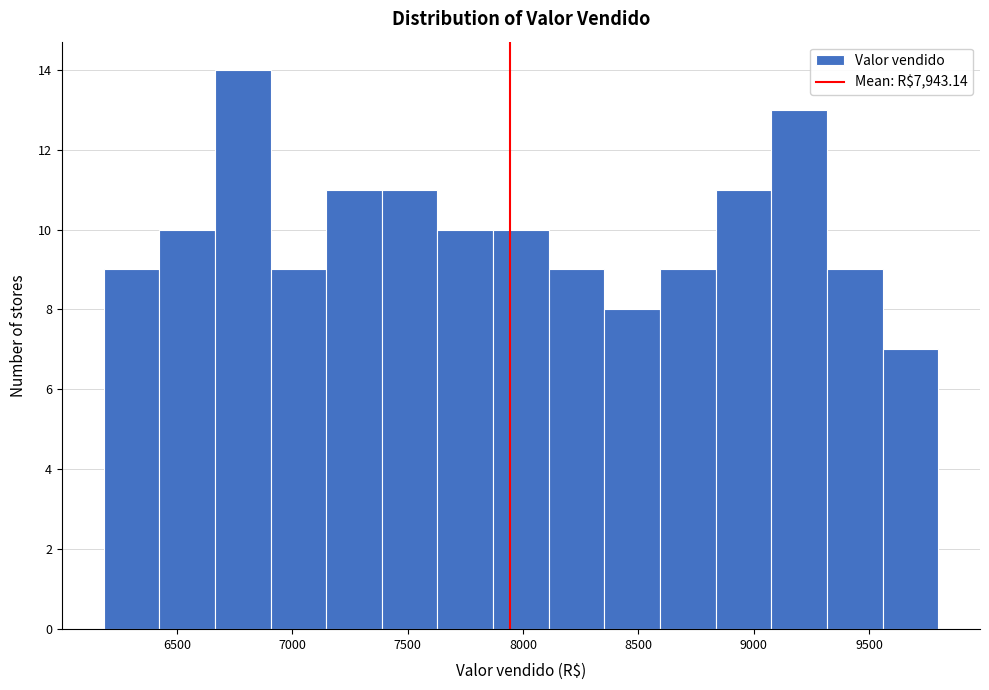

What is the height of the bar covering 6650 to 6900 on the x-axis? Neither the bar edges nor the heights are printed on the chart, so give them approximately, as read against the axes.

14